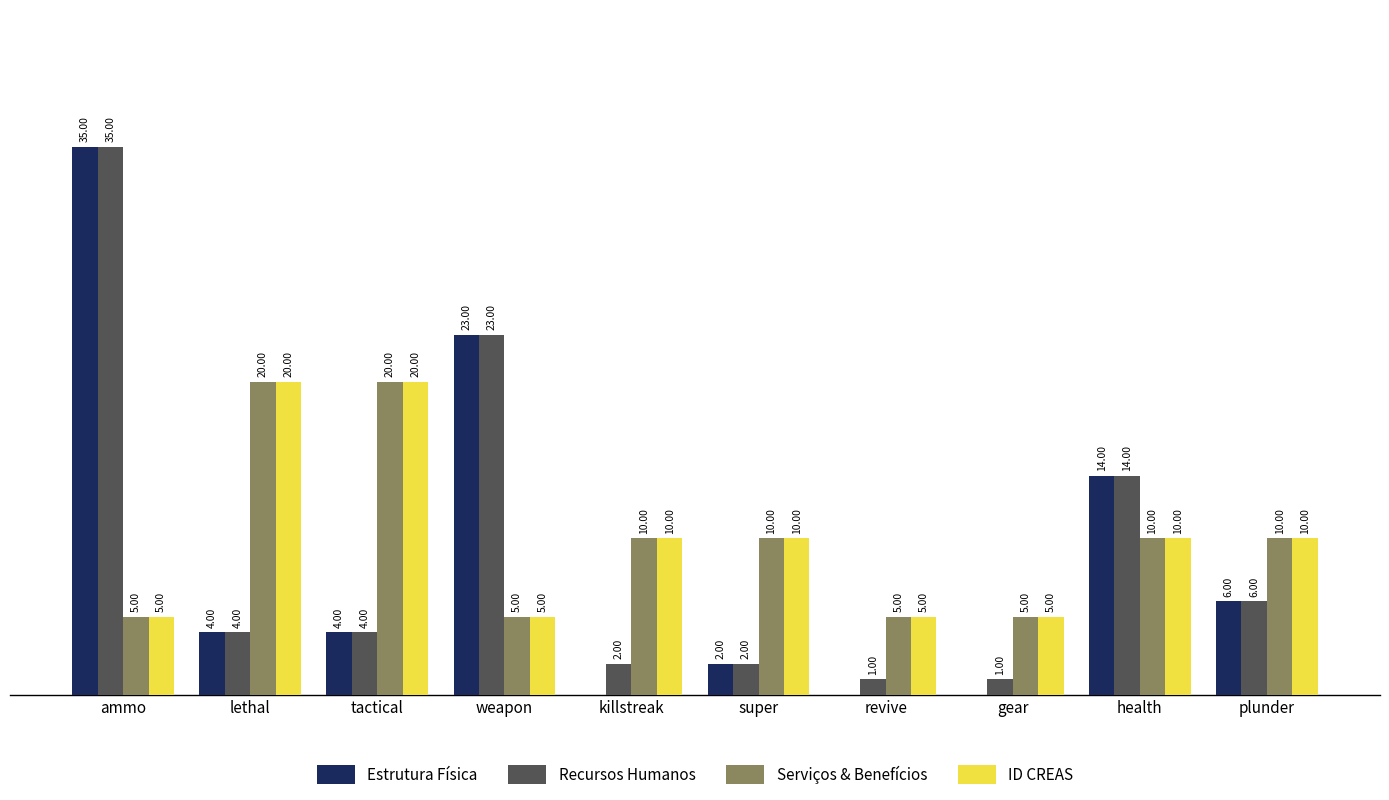

At which category is the sum across all series the highest?

ammo